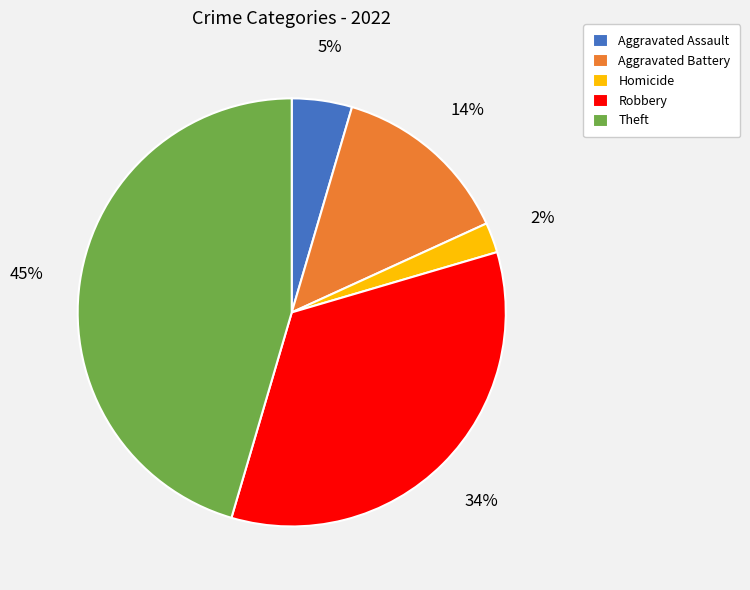

Which has a higher value, Homicide or Robbery?

Robbery